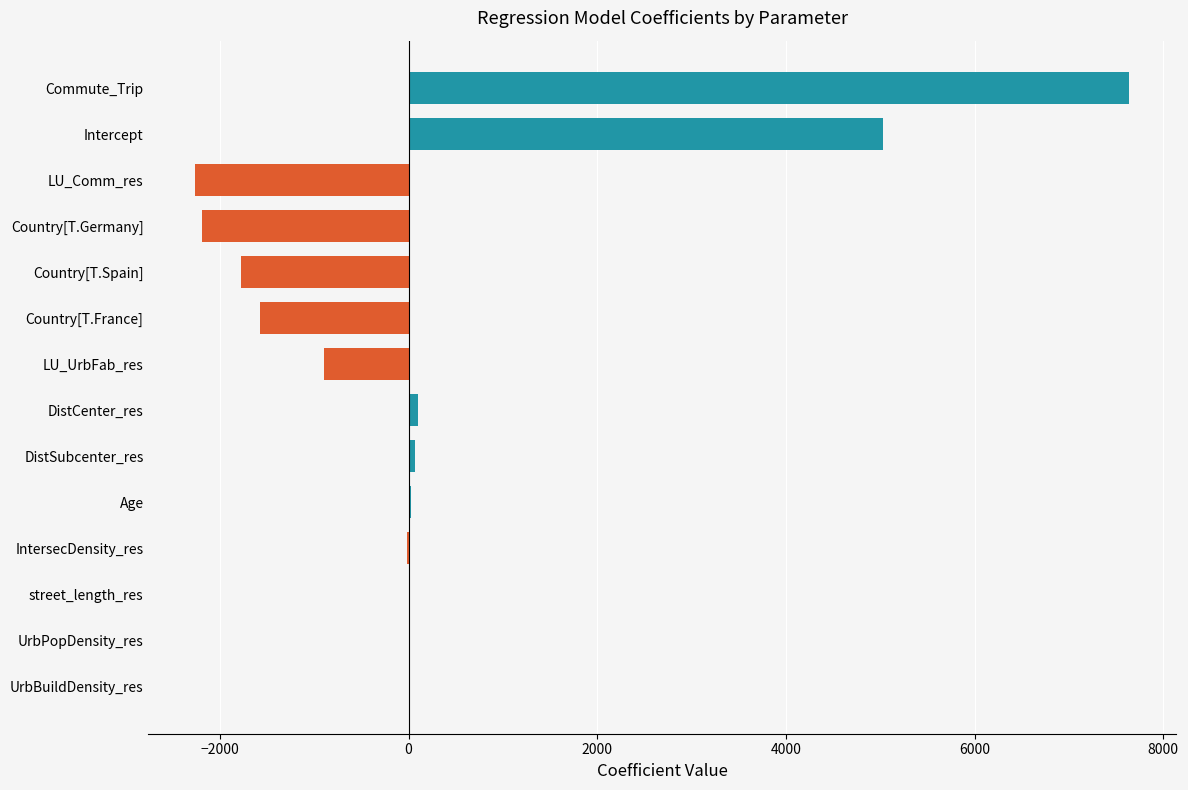

Are the bars horizontal?

Yes